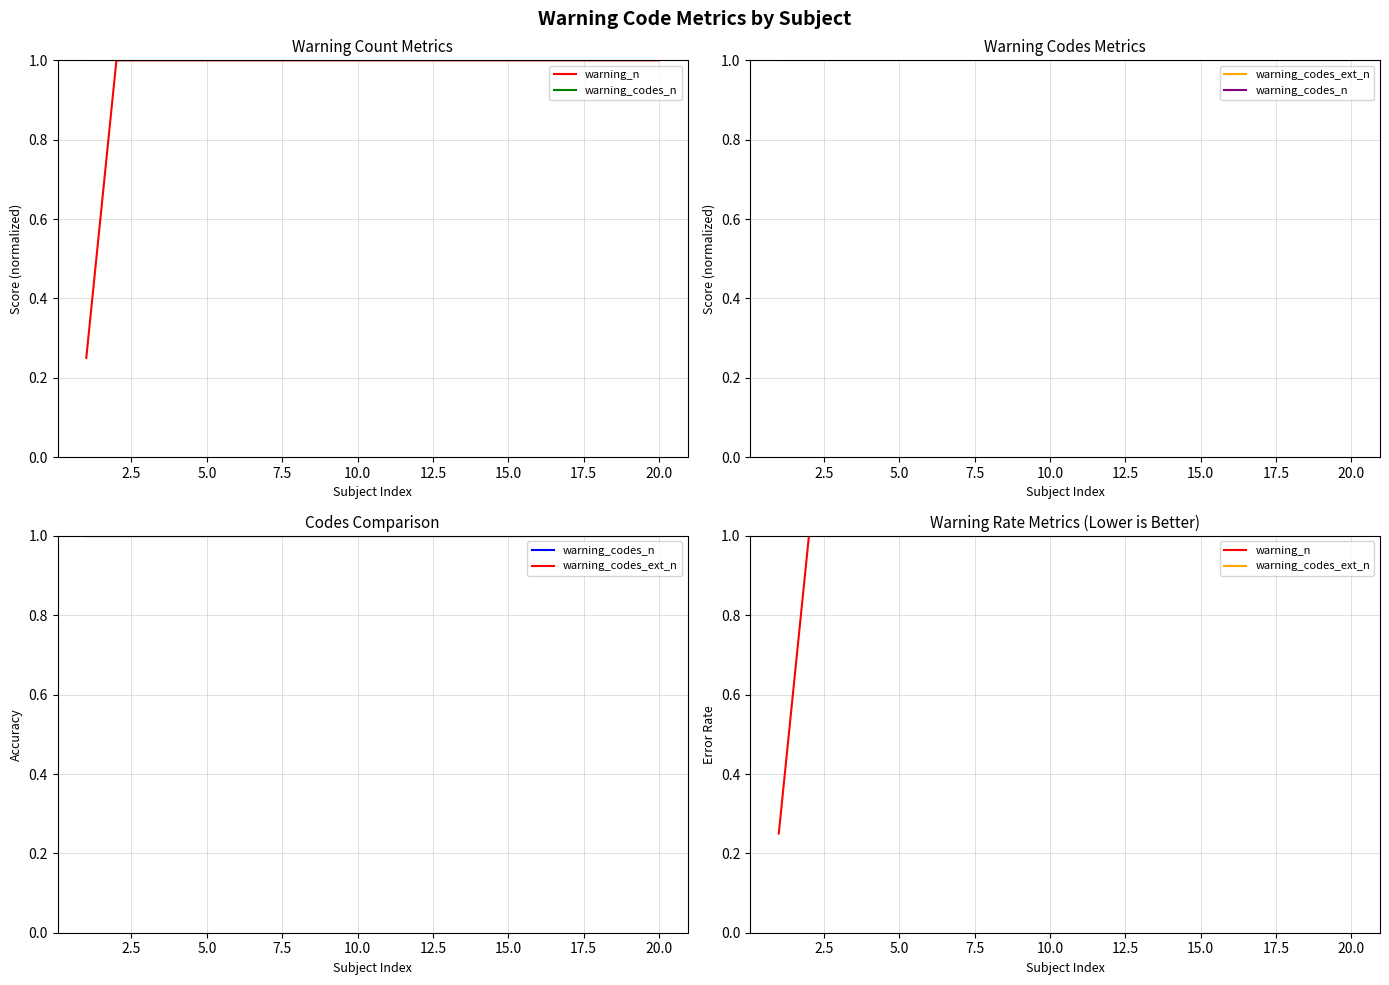

Count the number of data series in this chart.

3